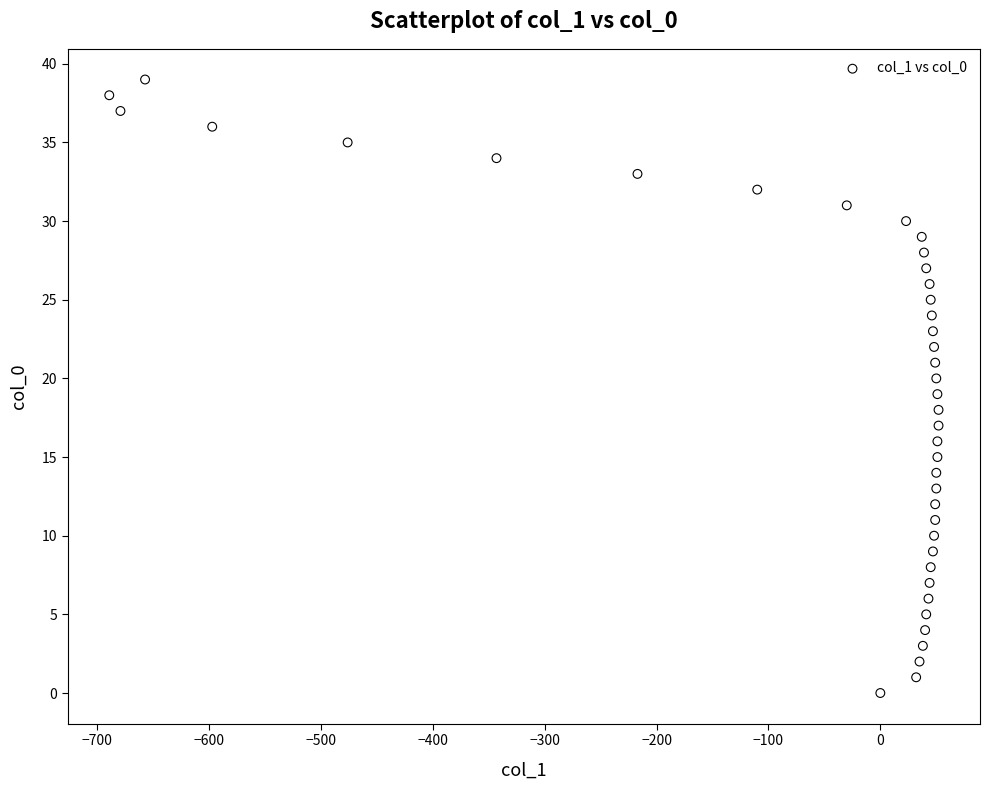

What is the range of X values (max minus min)?

741